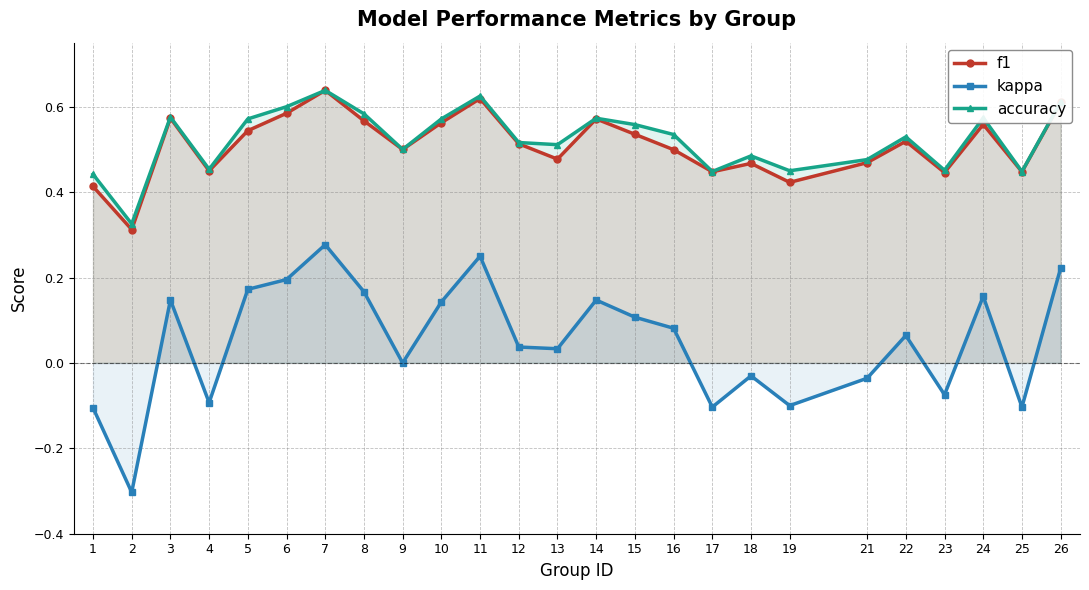

Which series has the largest total across all categories?

accuracy